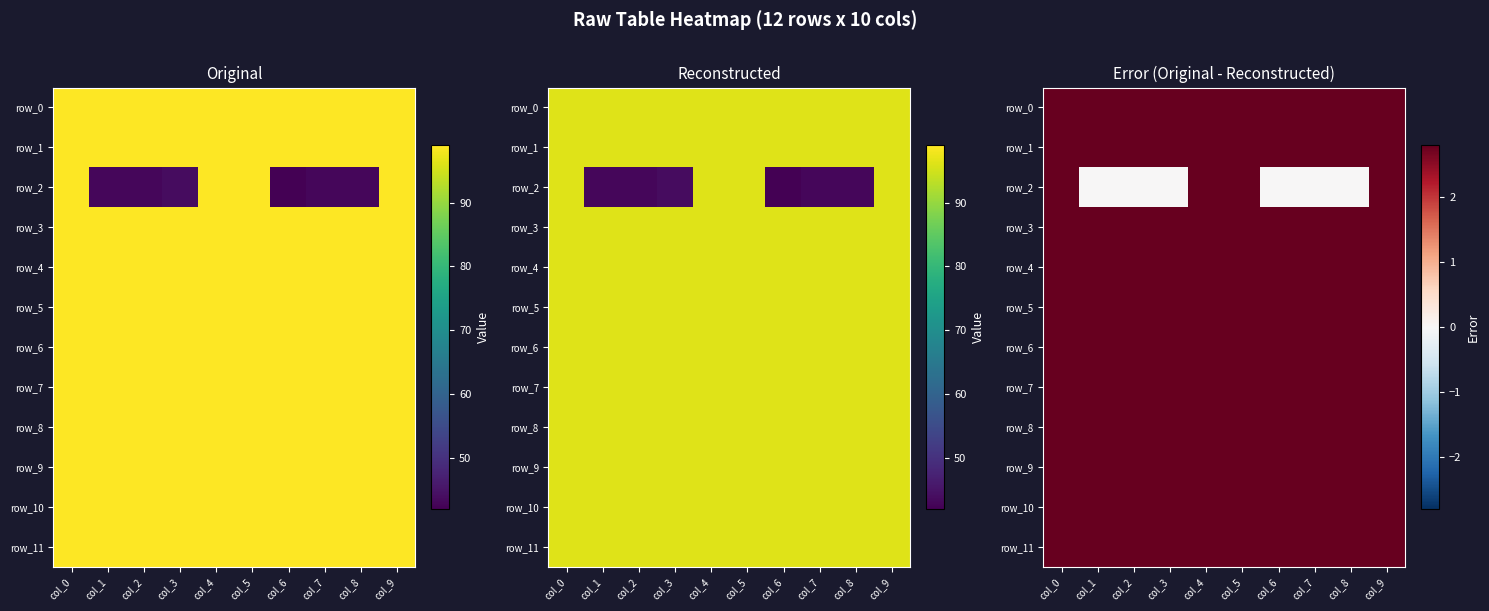

What is the total value across all series at col_8?

30.8